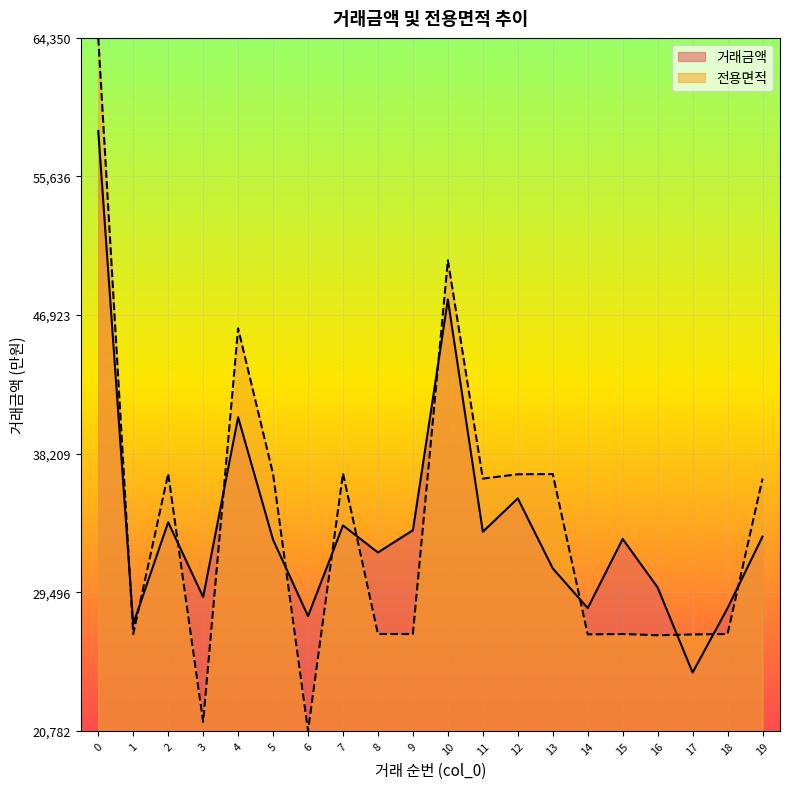

Rank the series by their average value, from highest to lowest.

전용면적, 거래금액